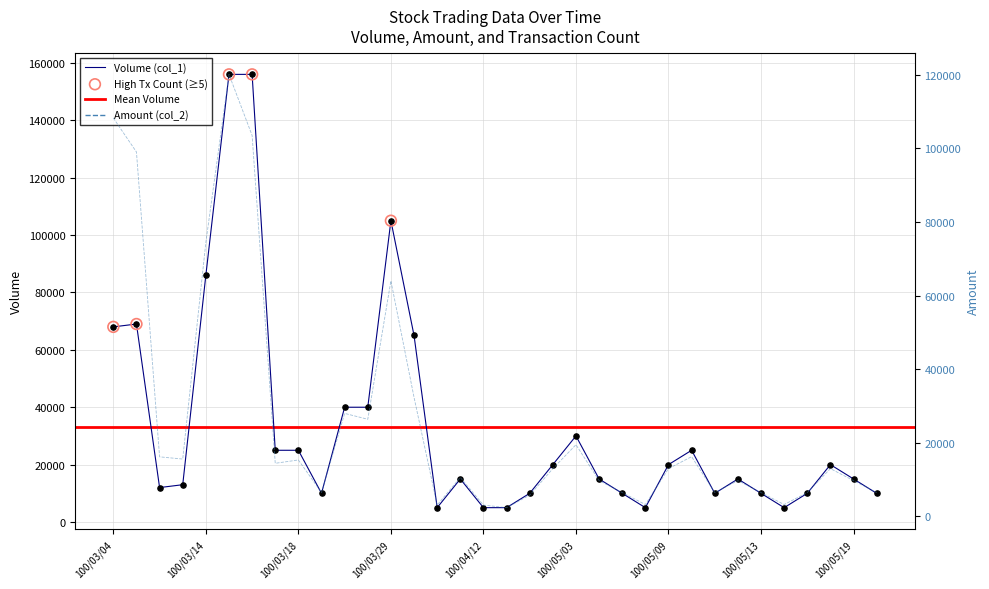

At how many categories does at least one series exceed 113005?

2